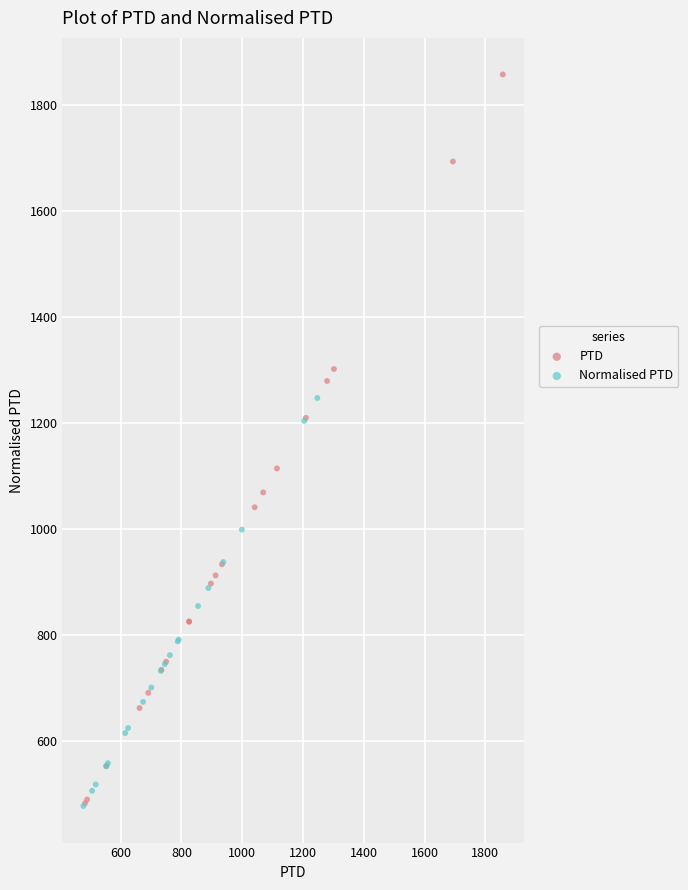

Which series has the largest Y range (max minus min)?

PTD